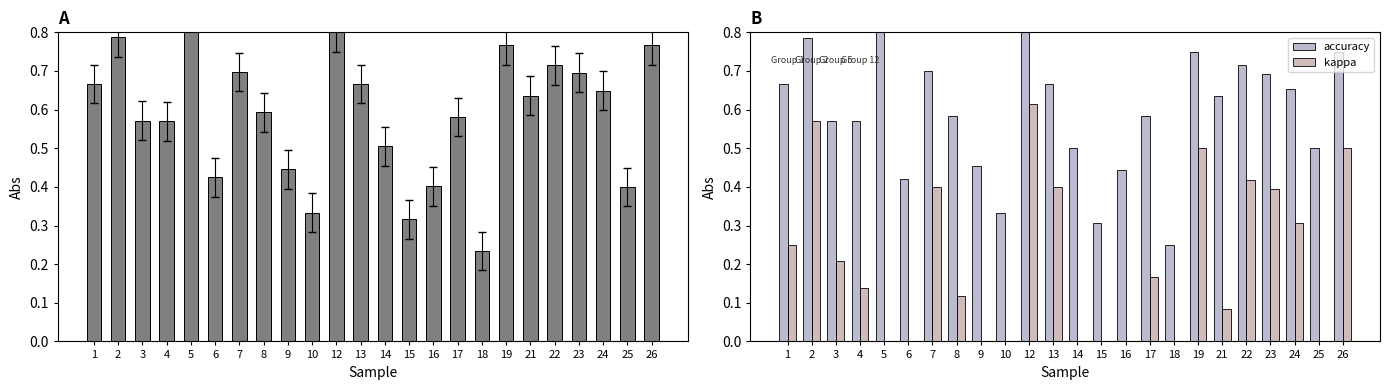

Where does the kappa series first go above 0?

1